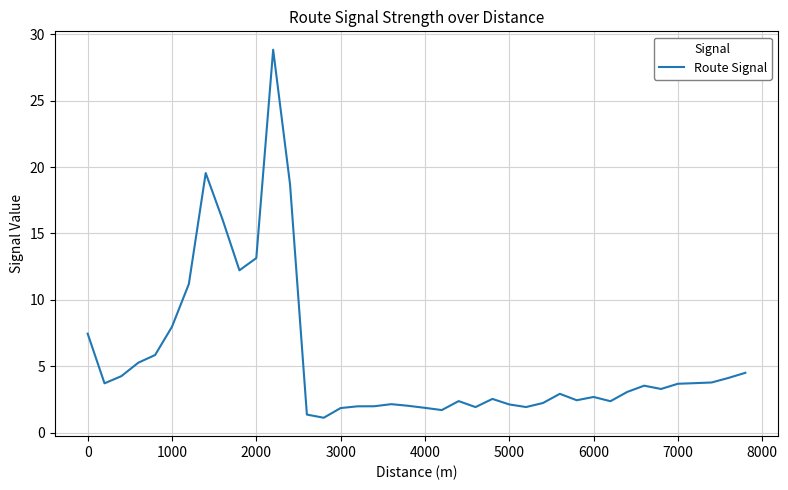

What is the greatest value displayed?

28.8